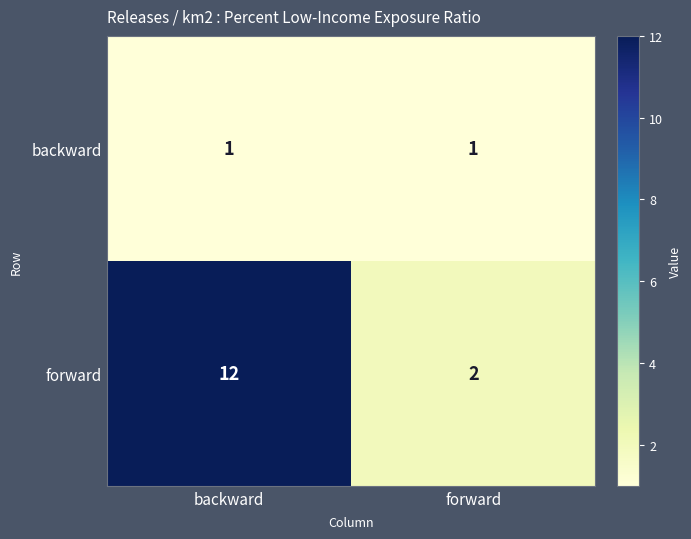

Which series has the widest spread of values?

forward